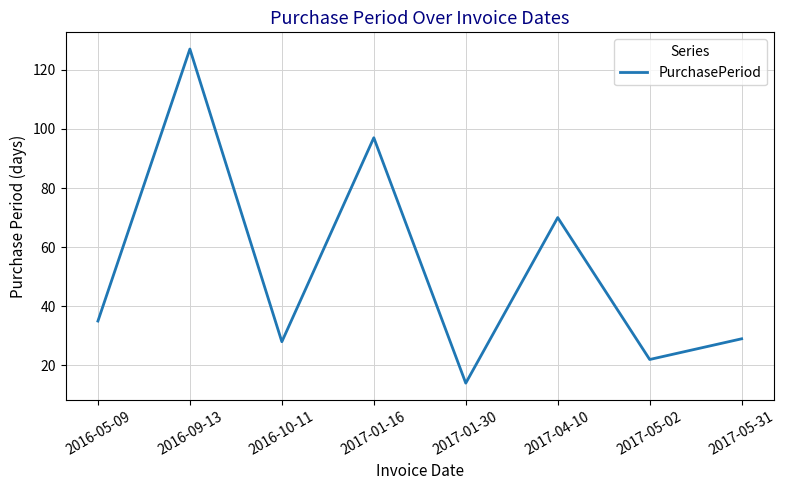

Which category has the highest value across all series?

2016-09-13